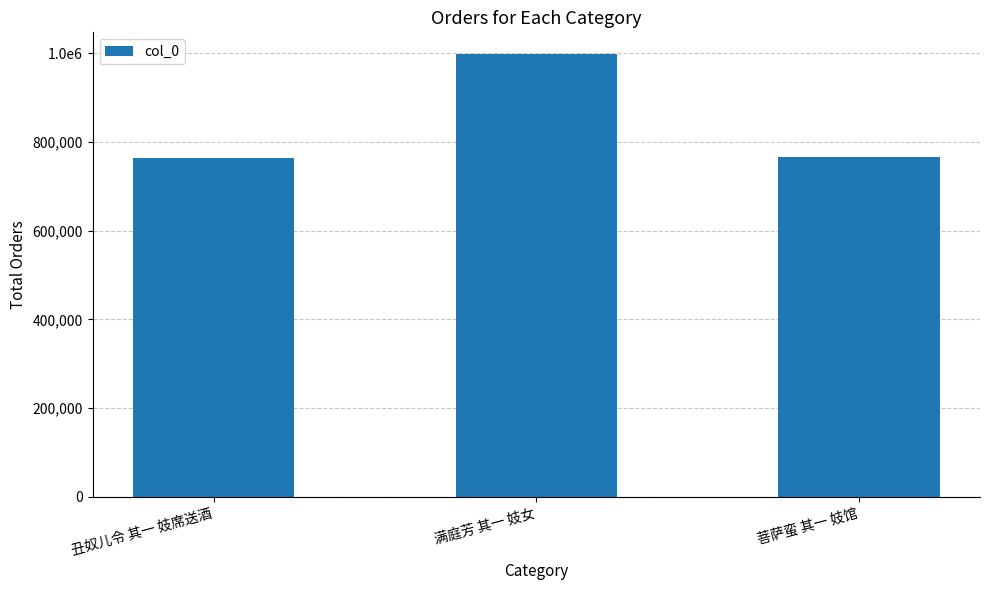

Are the bars horizontal?

No